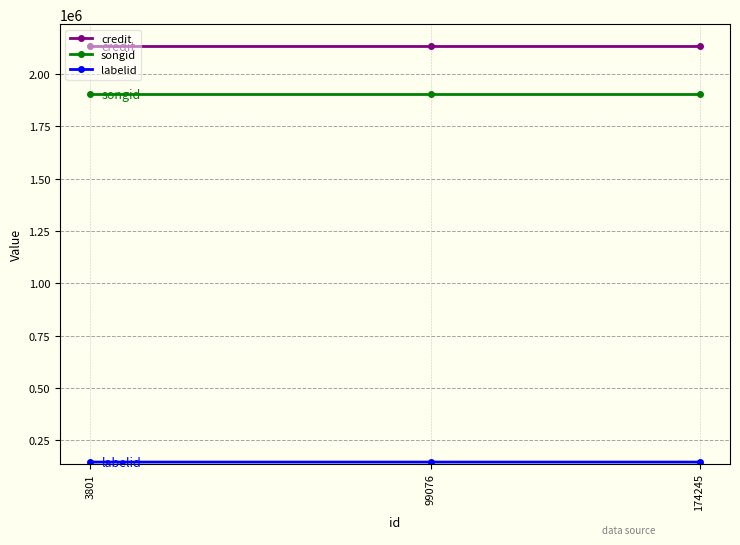

Which series has the largest total across all categories?

credit